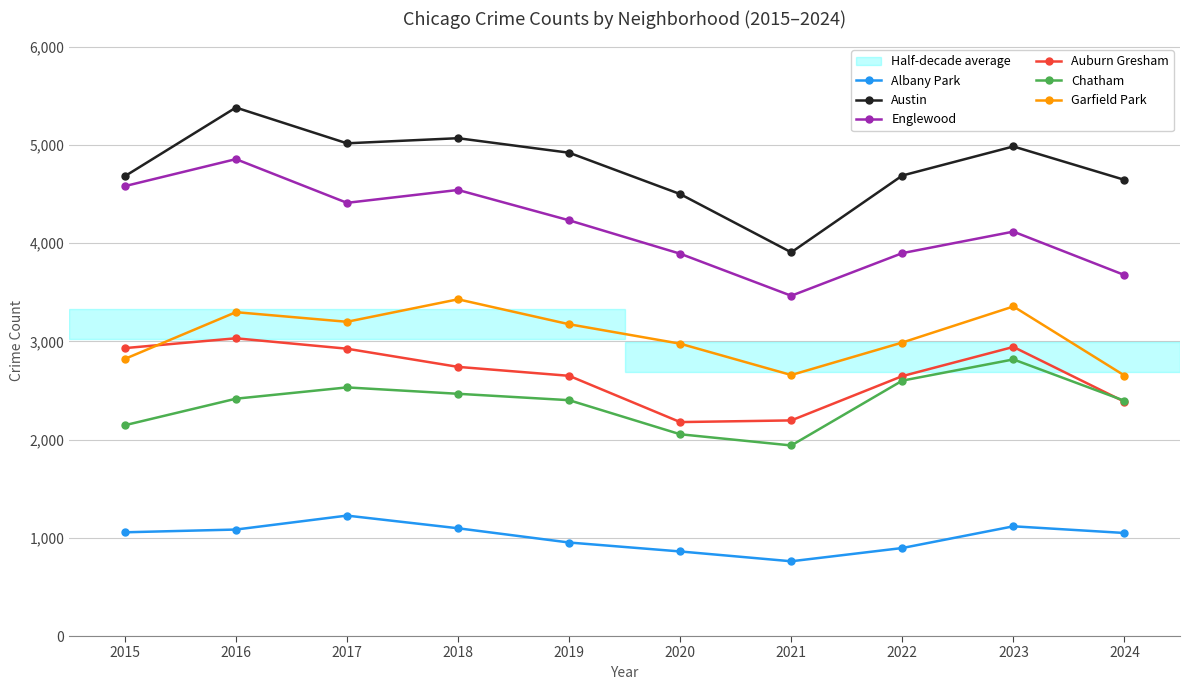

At which category does Chatham reach its first local peak?

2017